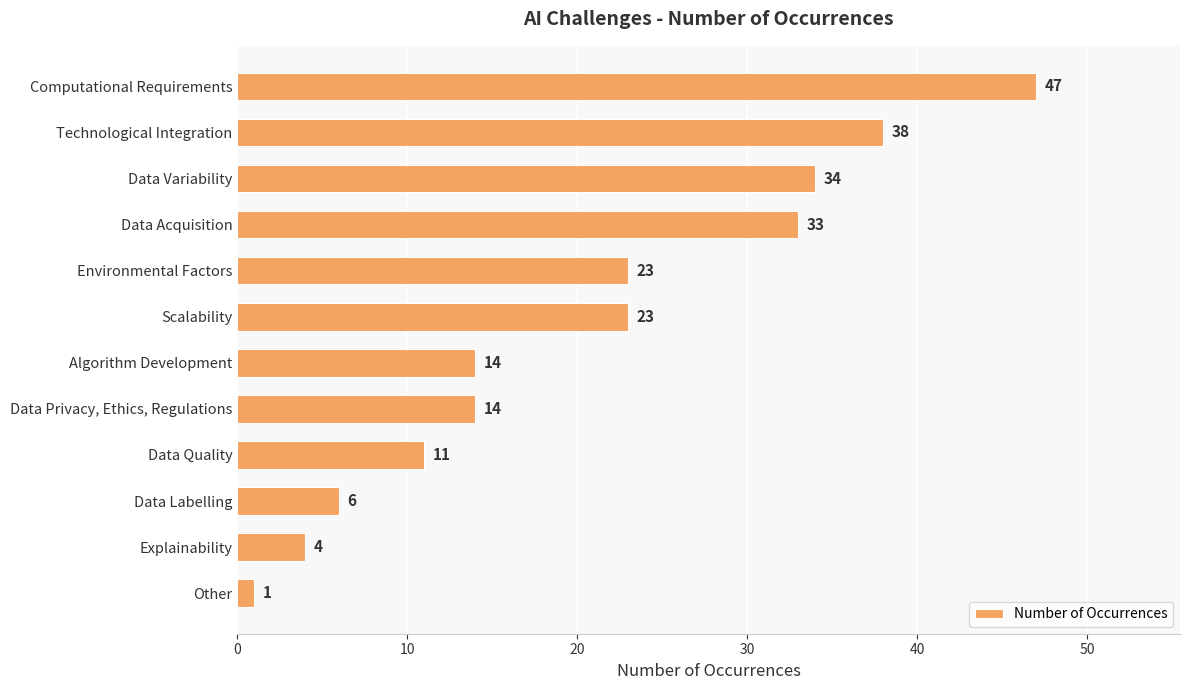

The value at Technological Integration is 38. True or false?

True